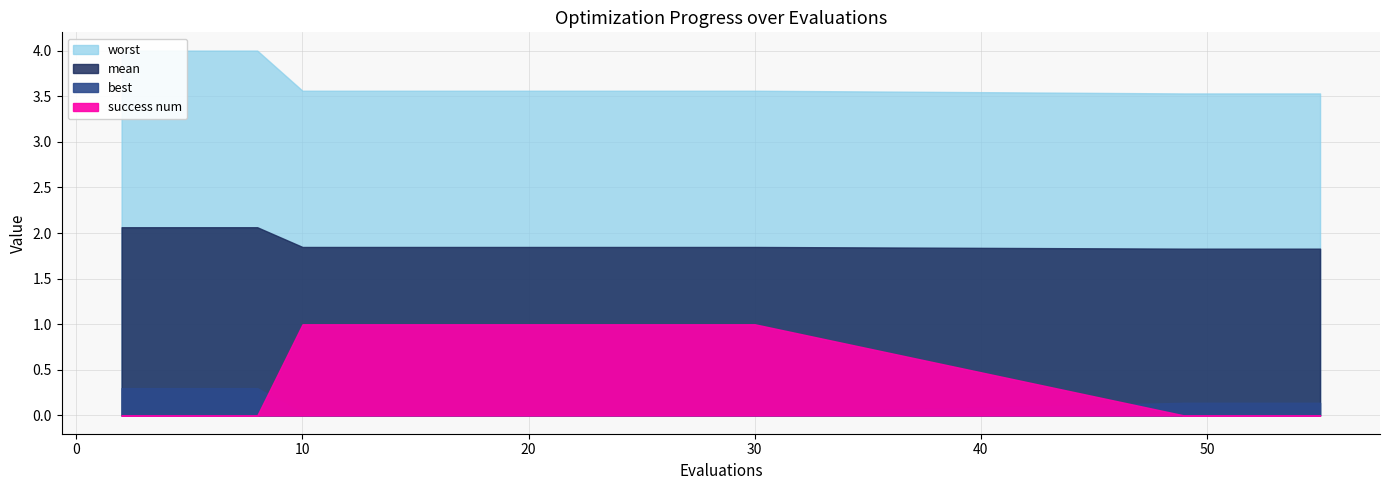

What is the average value of the mean series?

1.9